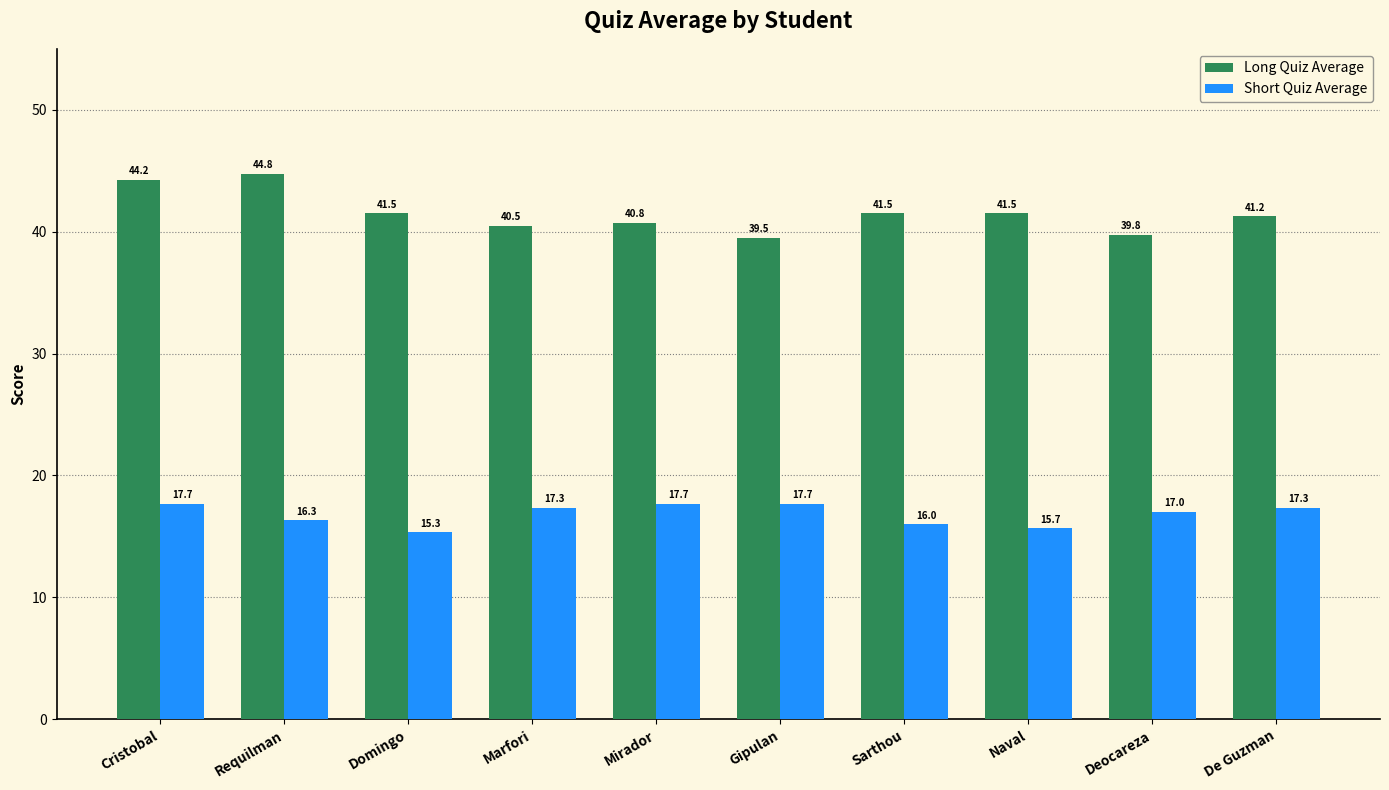

What is the value of the Short Quiz Average bar at the 8th from the left?

15.7